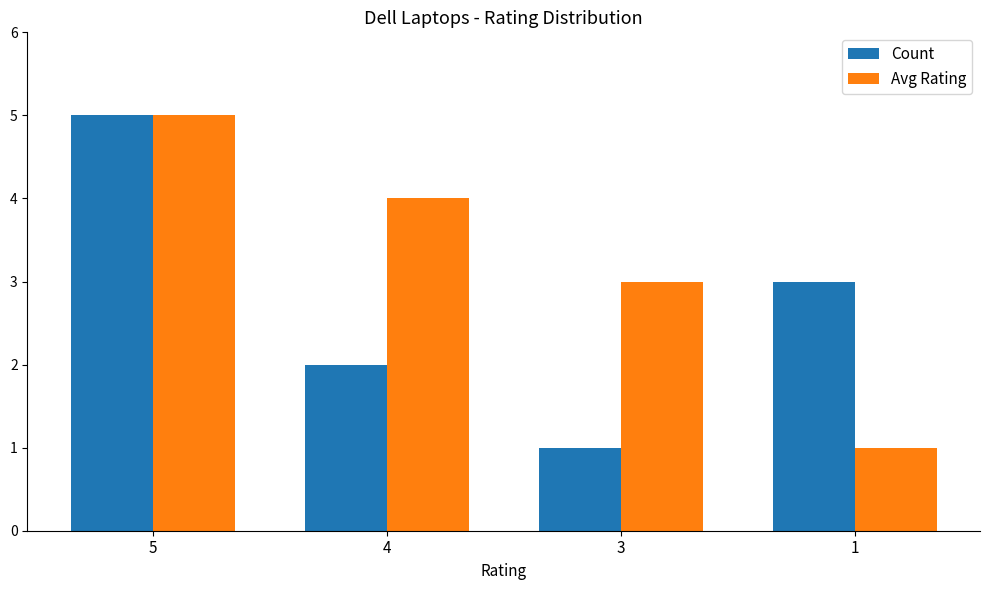

How many groups of bars are there?

4